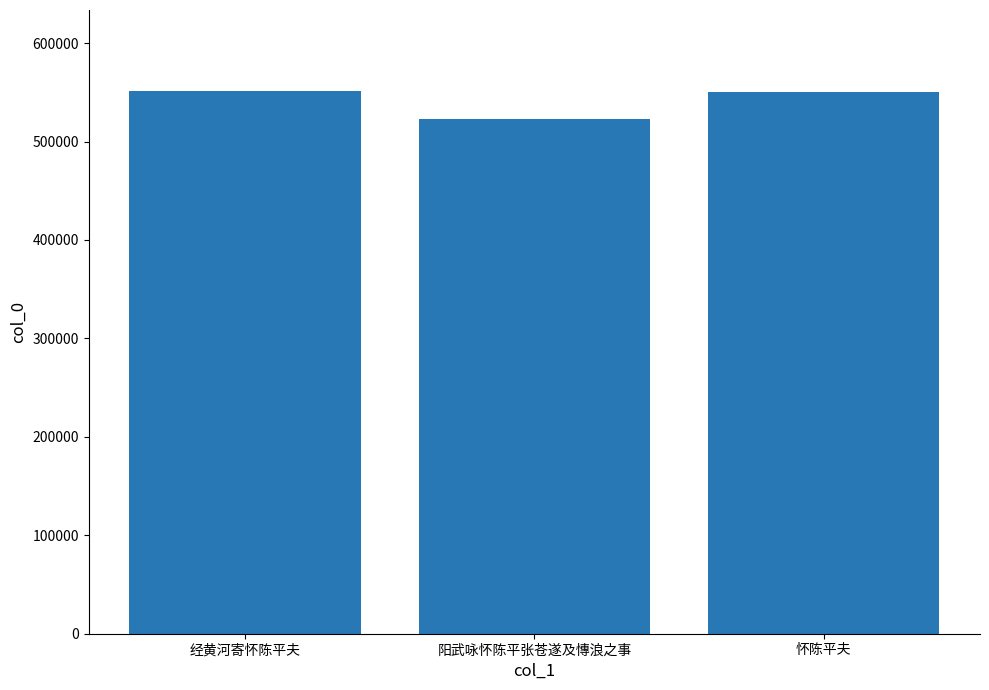

The value at 怀陈平夫 is 550385. True or false?

True